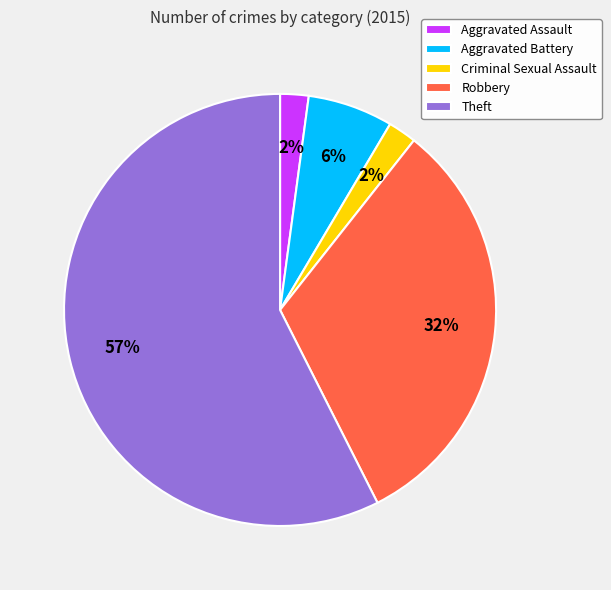

Count the number of slices in the pie.

5